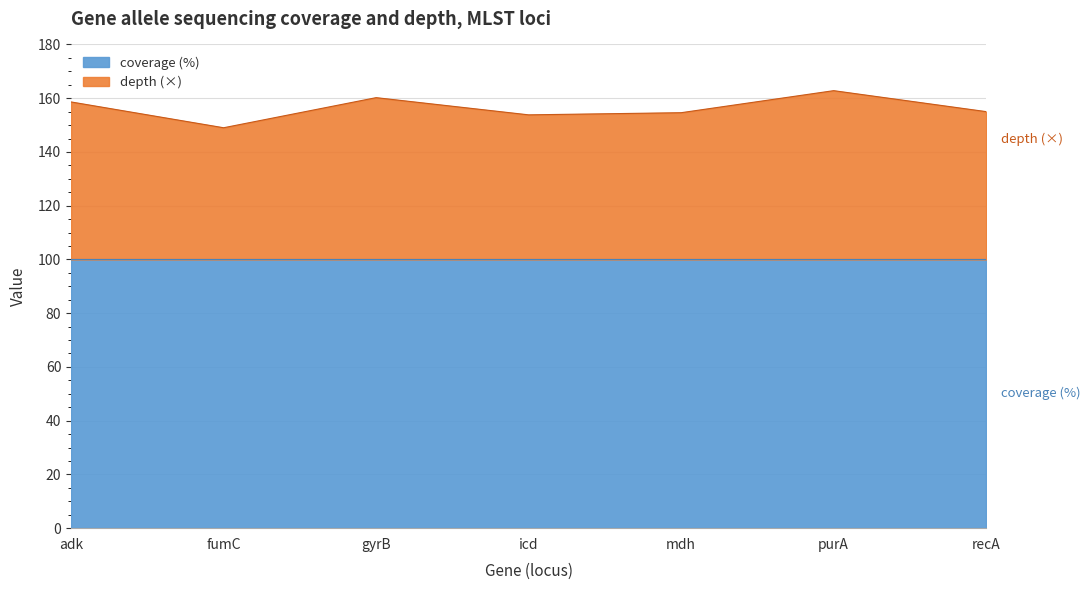

Reading right to left, transcribe all the data shown in this chart.

155.0	162.8	154.6	153.8	160.2	149.0	158.6